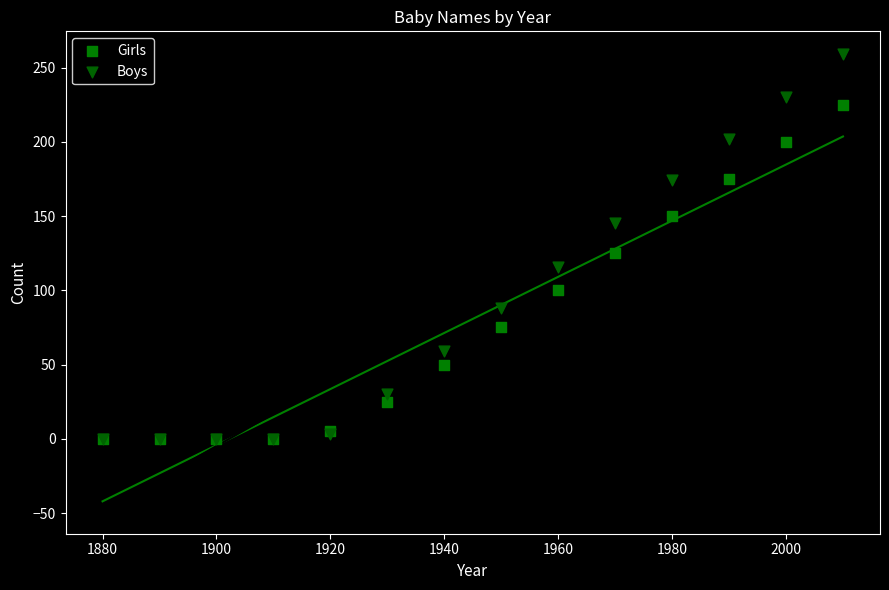

In the Boys series, what Y value is closest to 129?

116